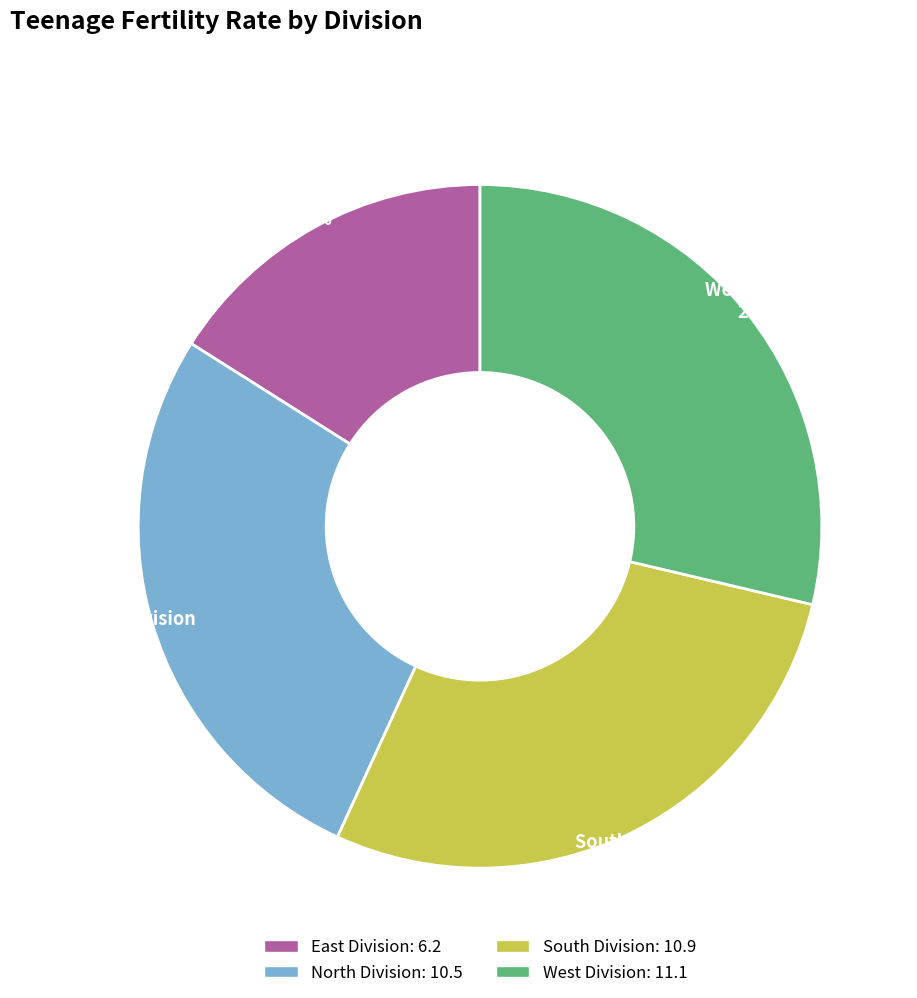

Is there any slice that represents more than half of the pie?

No